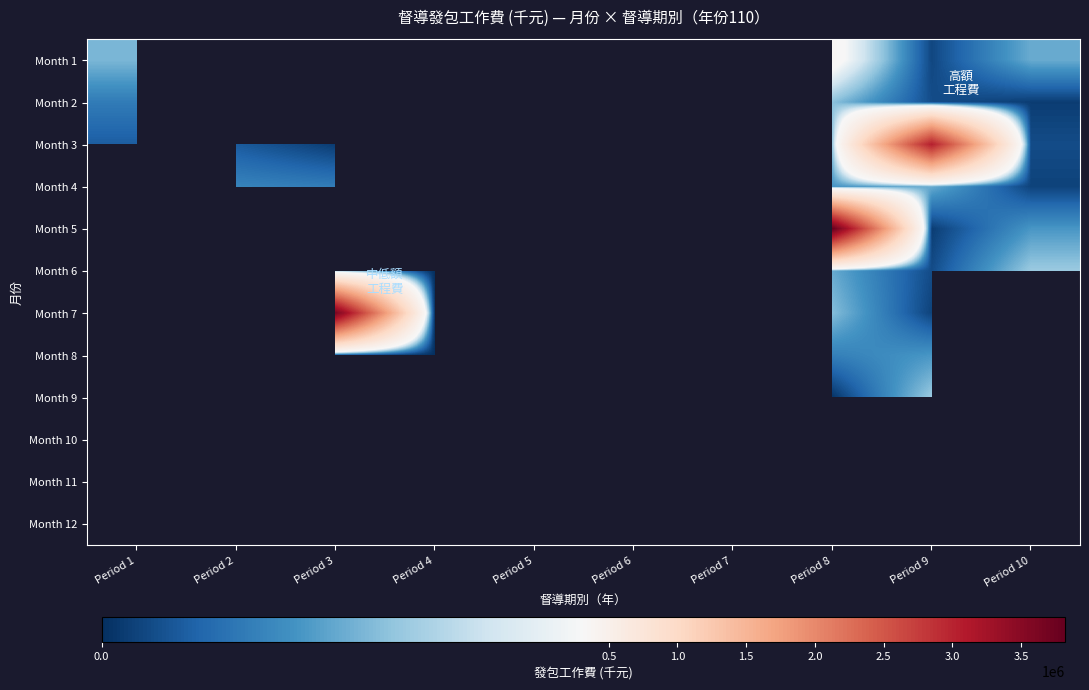

Count the number of categories in the chart.

10